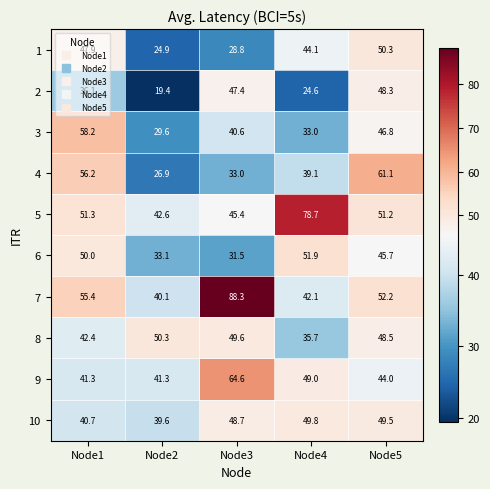

At which category is the sum across all series the highest?

Node5